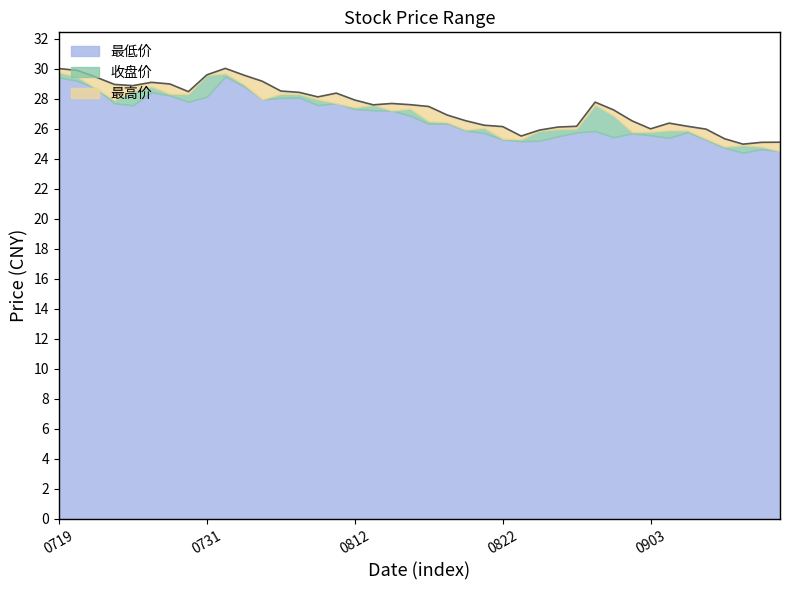

List the series in order of their overall mean, highest first.

最高价, 收盘价, 最低价